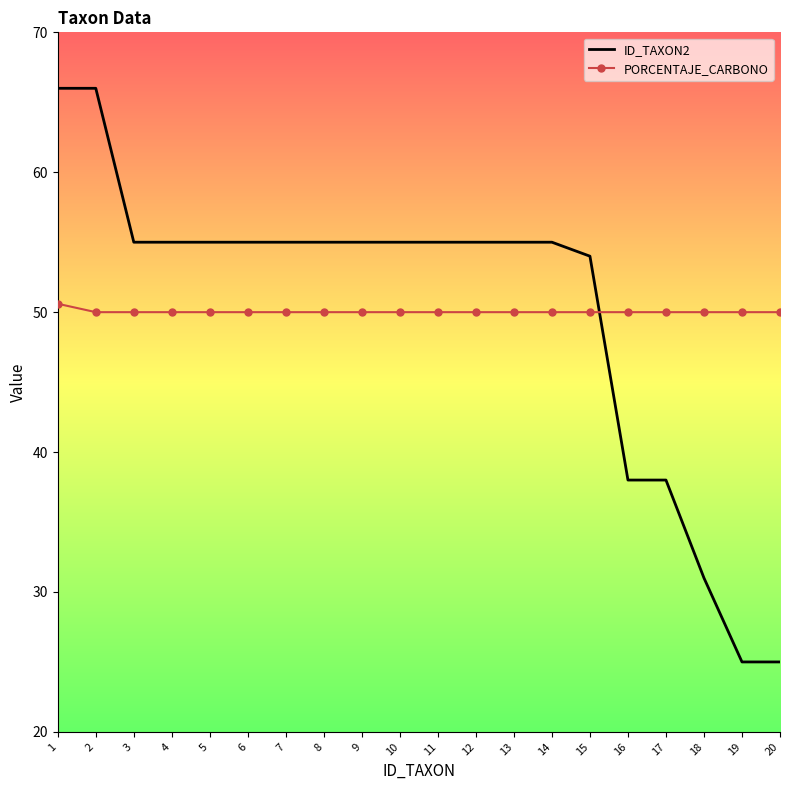

True or false: PORCENTAJE_CARBONO and ID_TAXON2 intersect in this chart.

True